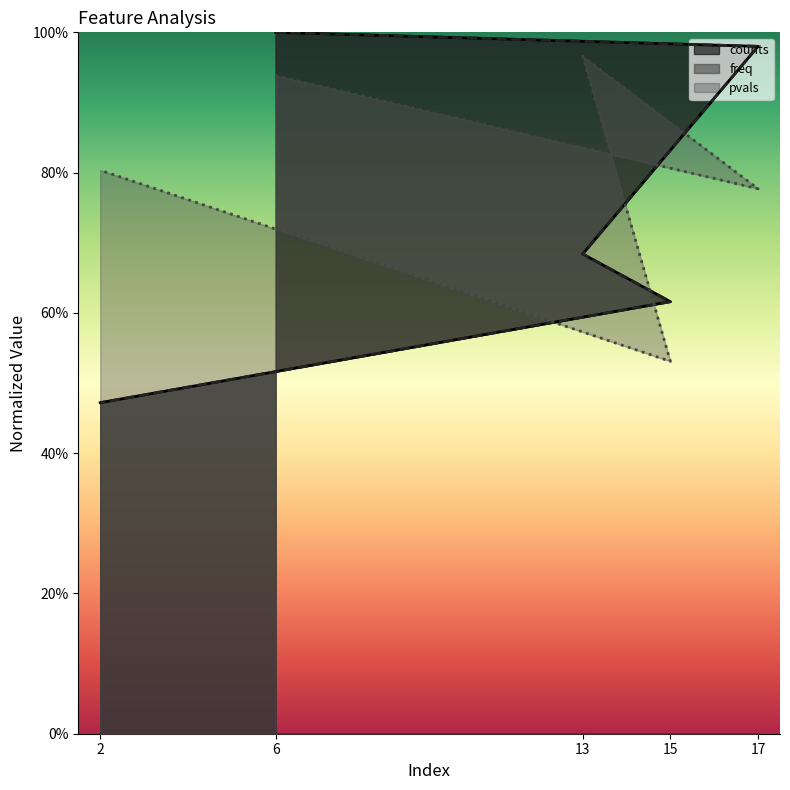

What is the minimum value for pvals?

0.5